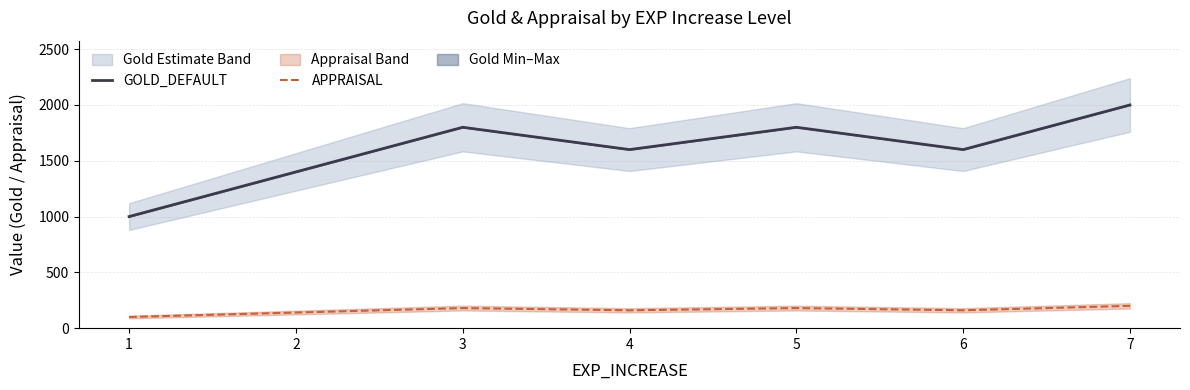

True or false: APPRAISAL and GOLD_DEFAULT intersect in this chart.

False